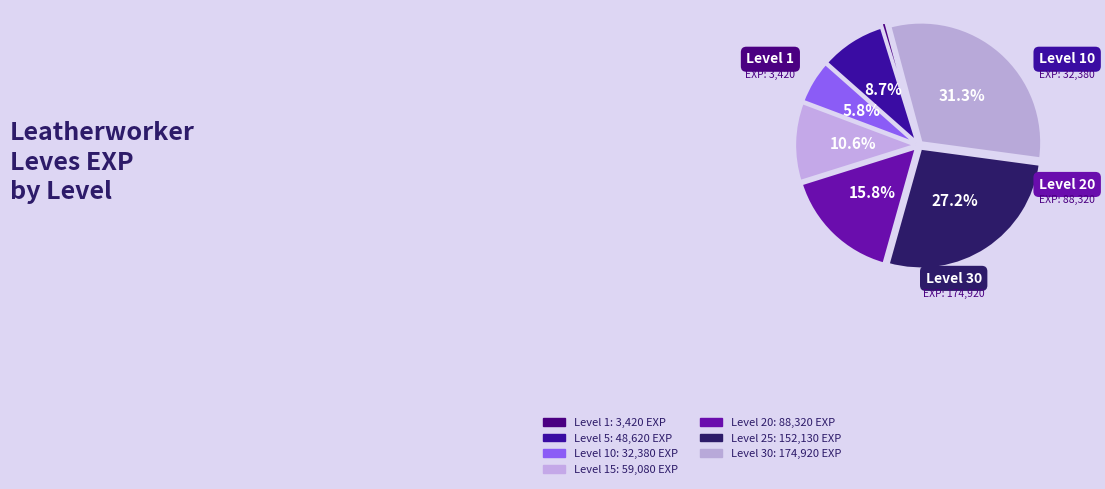

How many slices are in this pie chart?

7